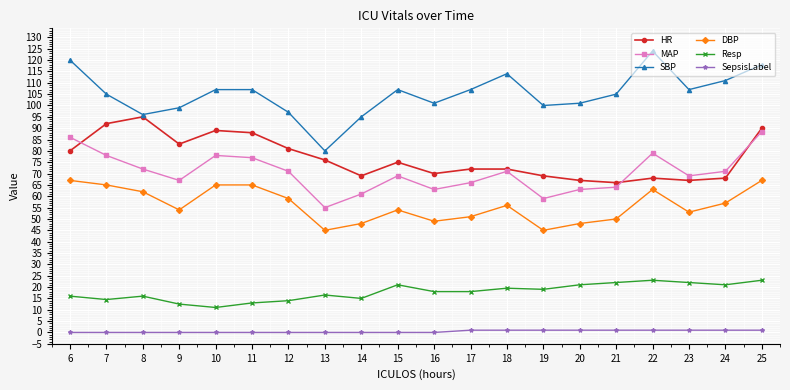

What is the greatest value displayed?

124.0